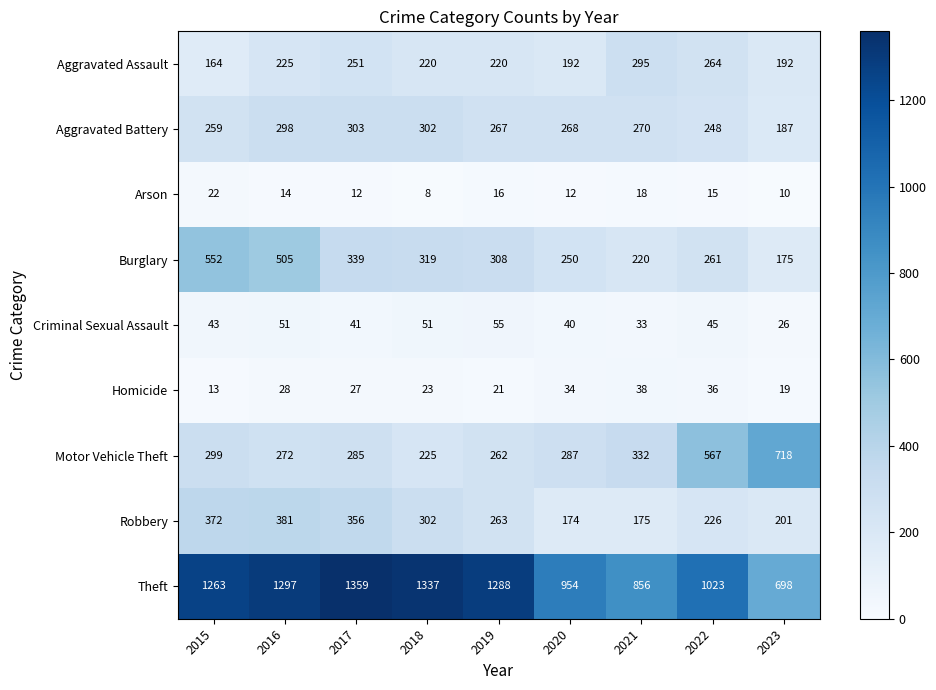

Which category has the highest value in the Homicide series?

2021